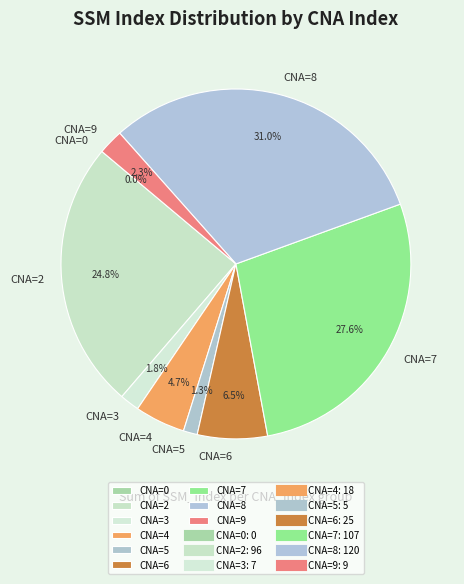

How many slices are in this pie chart?

9